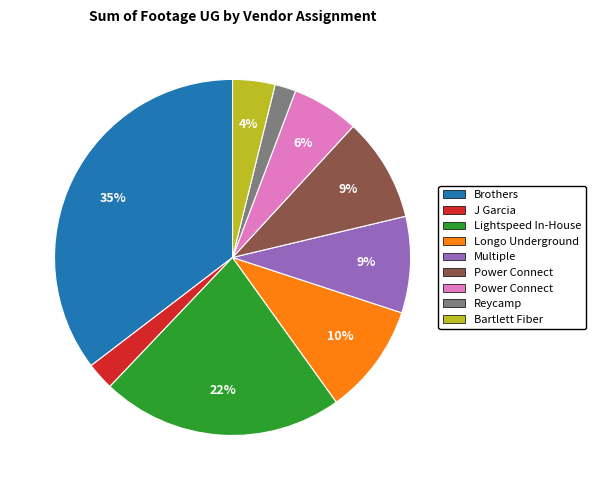

To the nearest percent, what is the average slice percentage?

11%